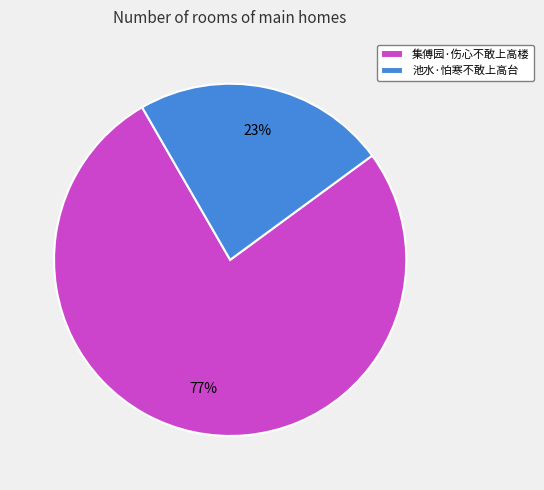

What percentage is the 集傅园·伤心不敢上高楼 slice, to the nearest percent?

77%